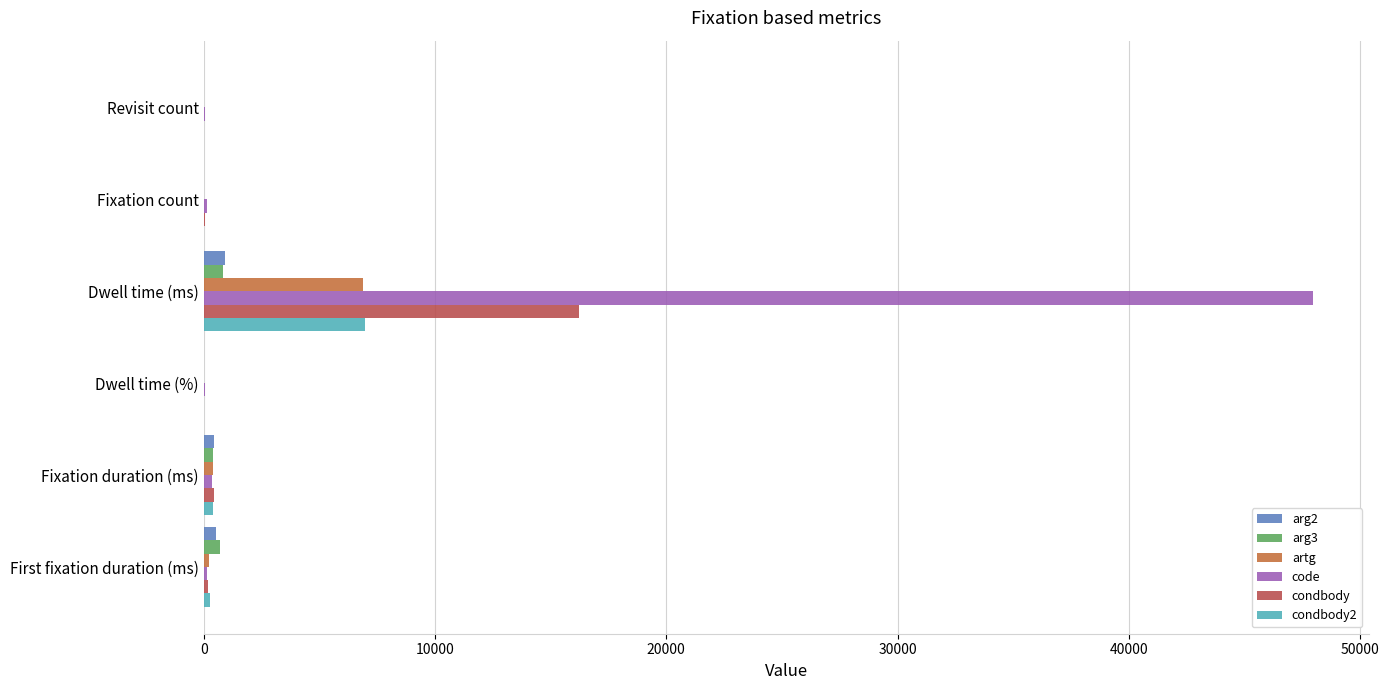

Which series has the widest spread of values?

code